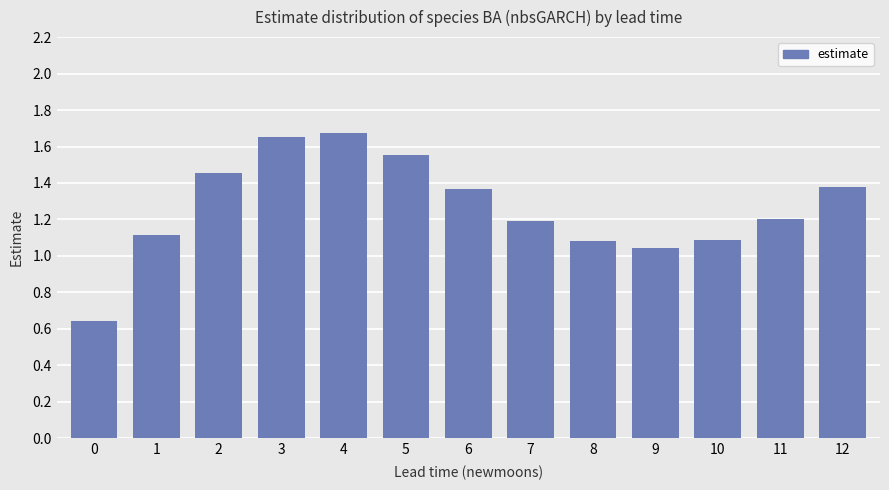

What is the sum of the values at 8 and 12?

2.5